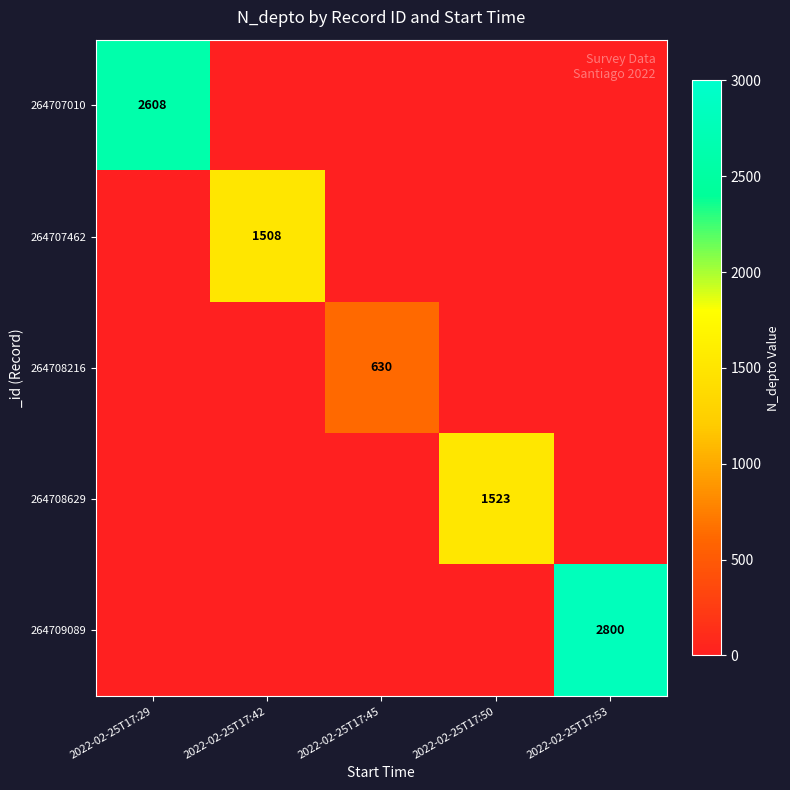

The value of 264707010 at 2022-02-25T17:29 is 1043. True or false?

False